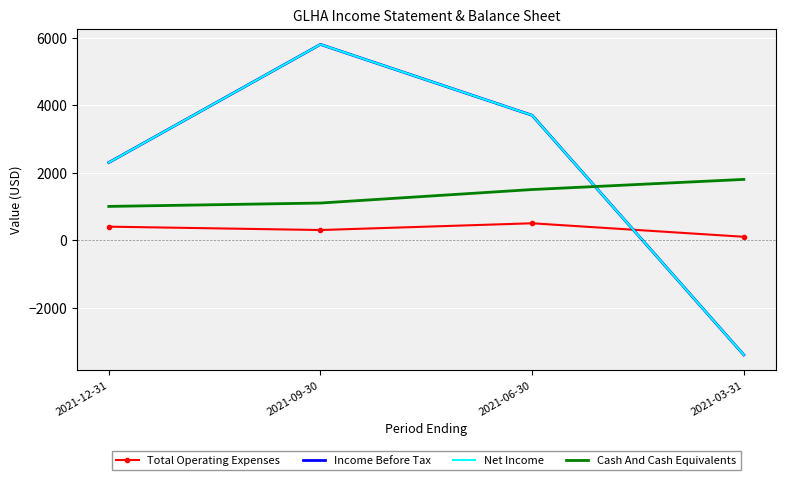

What is the label of the 1st point from the right?

2021-03-31